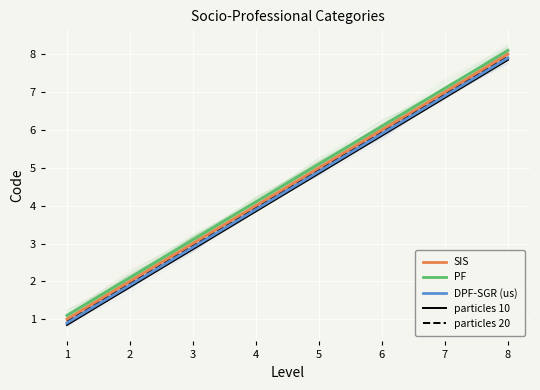

What is the maximum value shown in the chart?

8.1